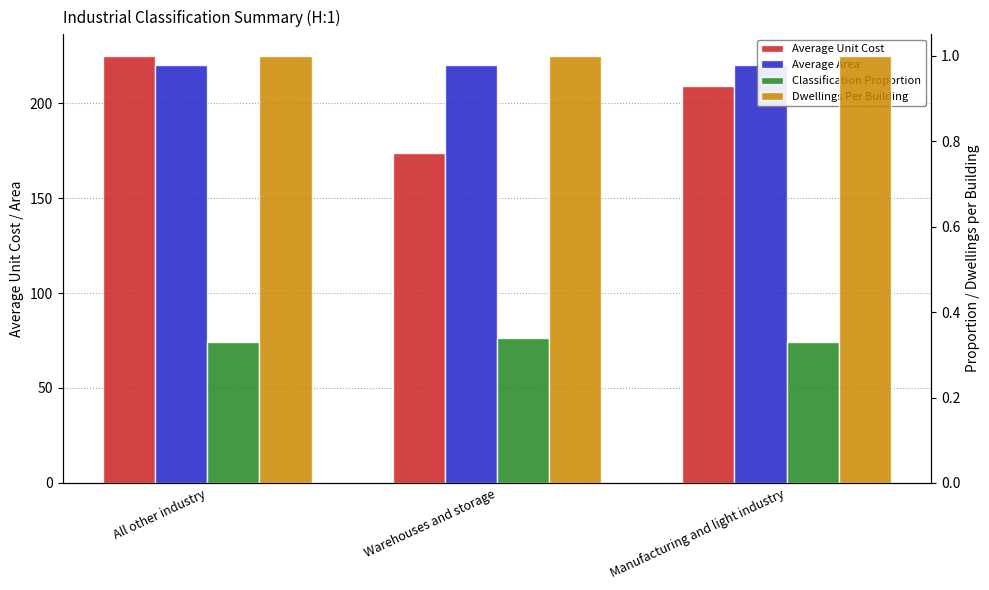

Which label corresponds to the largest value in the chart?

All other industry